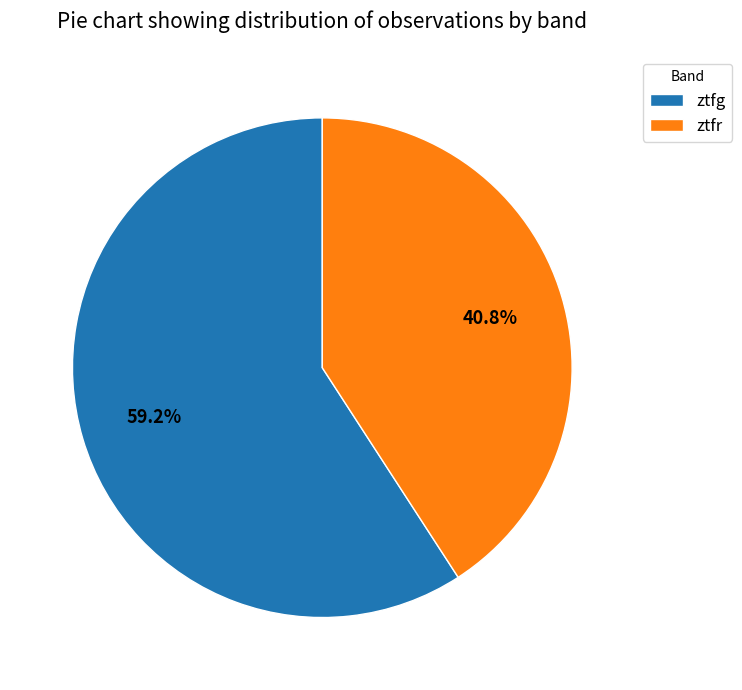

Count the number of slices in the pie.

2